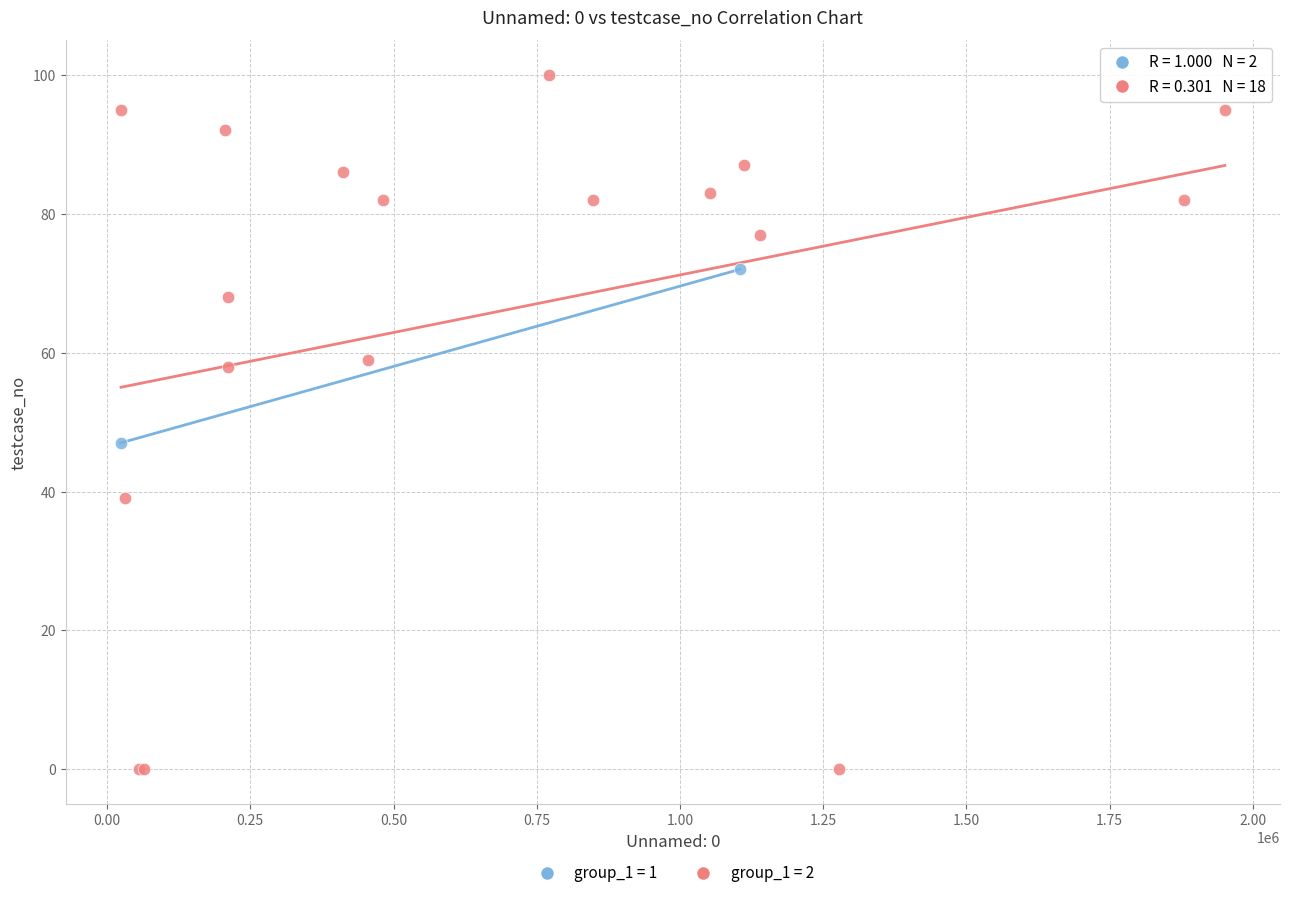

What are all the series names shown in the legend?

group_1 = 1, group_1 = 2